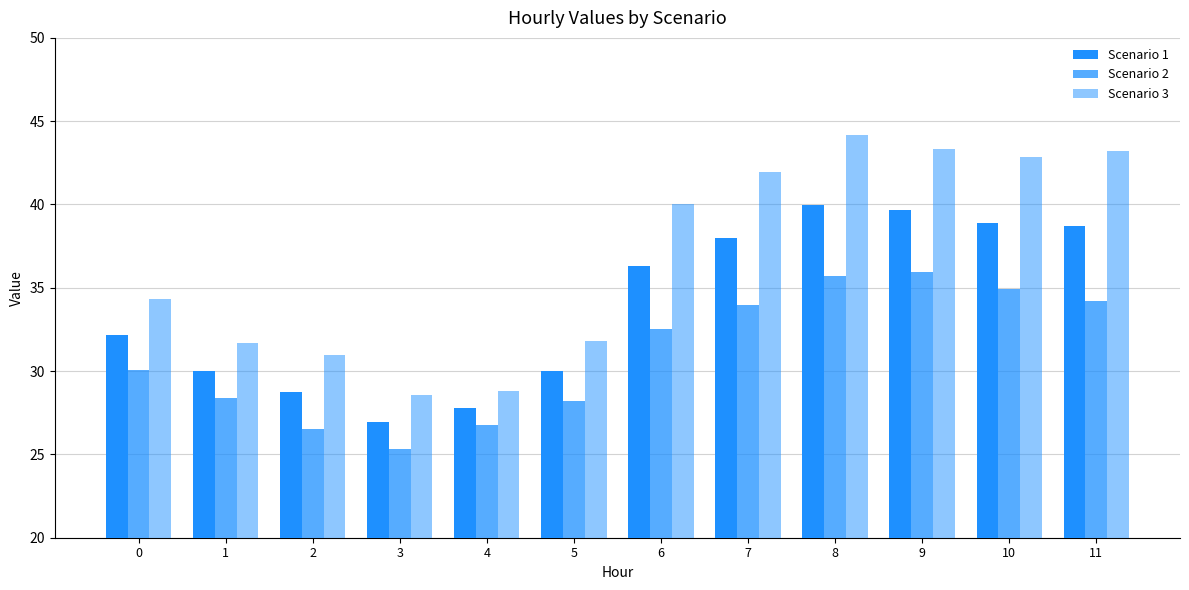

What is the minimum value for Scenario 1?

27.0